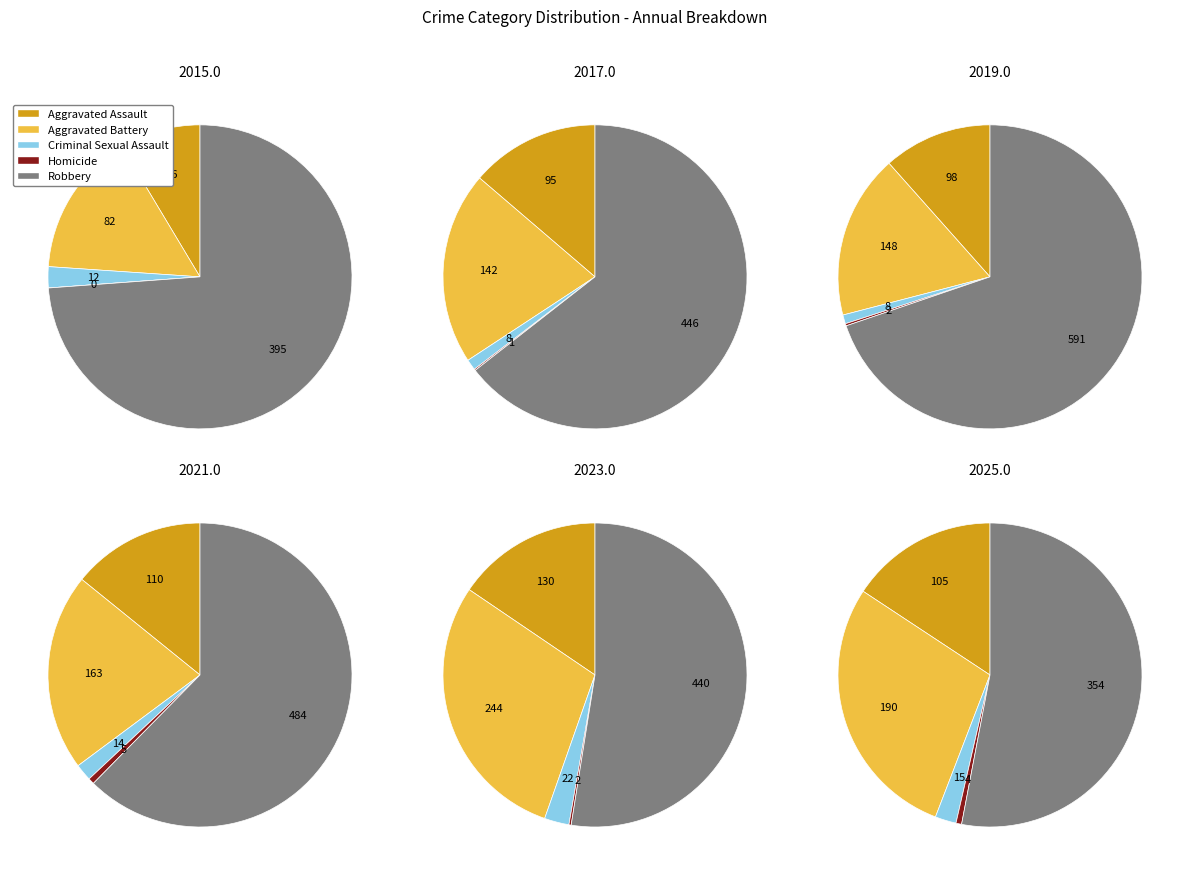

Is 3 the majority of the pie?

No